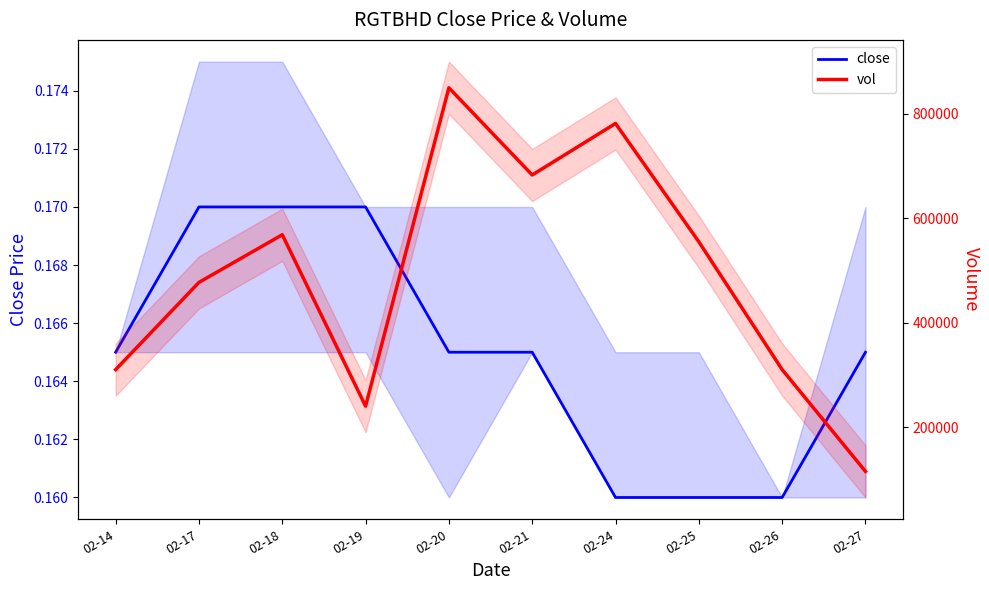

What is the highest value of the vol series?

850100.0